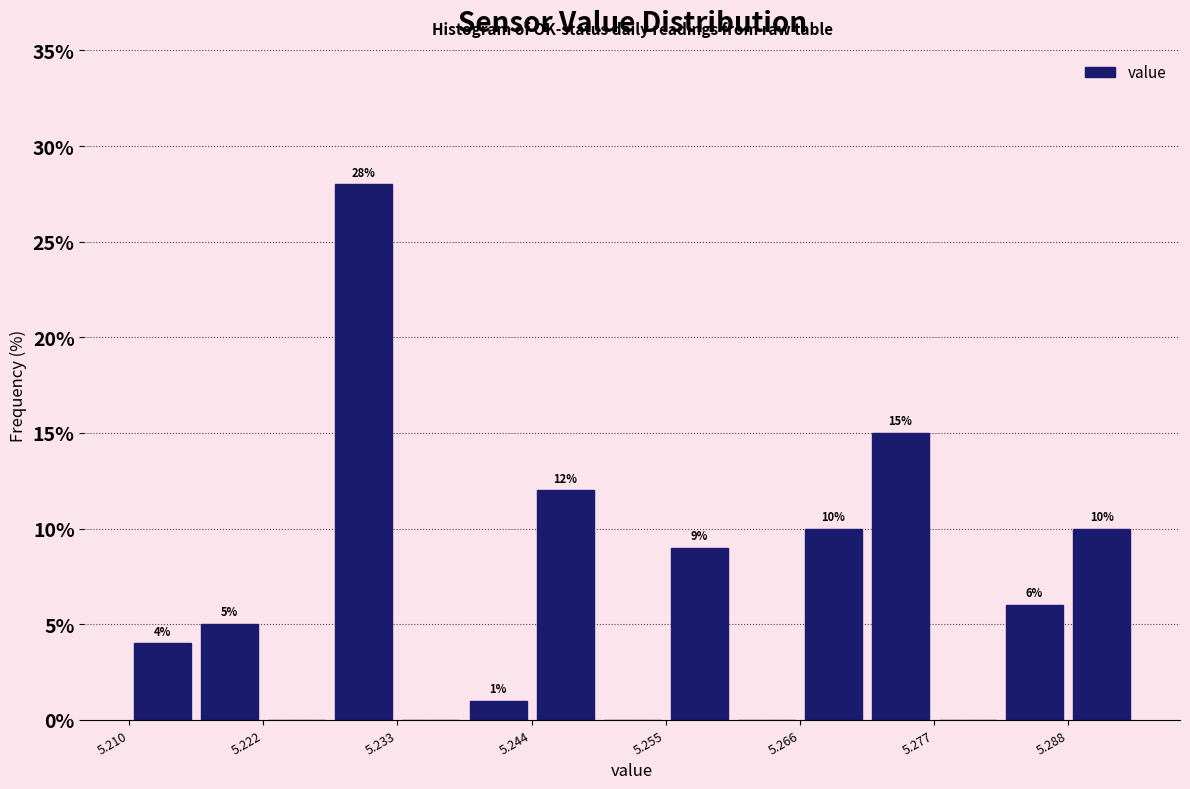

Read against the x-axis, roughly where is the centre of the tallest bar?

5.230